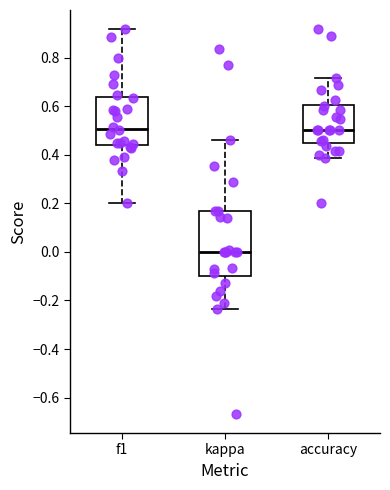

Reading left to right, read every box against the y-axis: the position of its median line, the range the box covers, and the ends of its whiskers. The values are not printed on the chart, so give them approximately, as read against the axis.

f1: median 0.50, box 0.44 to 0.64, whiskers 0.20 to 0.92
kappa: median 0.00, box -0.10 to 0.16, whiskers -0.24 to 0.46
accuracy: median 0.50, box 0.46 to 0.60, whiskers 0.38 to 0.72